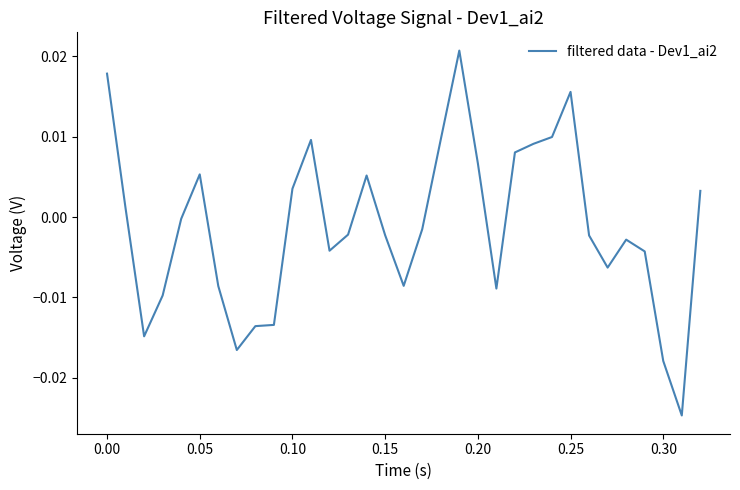

How many negative values are there?

19